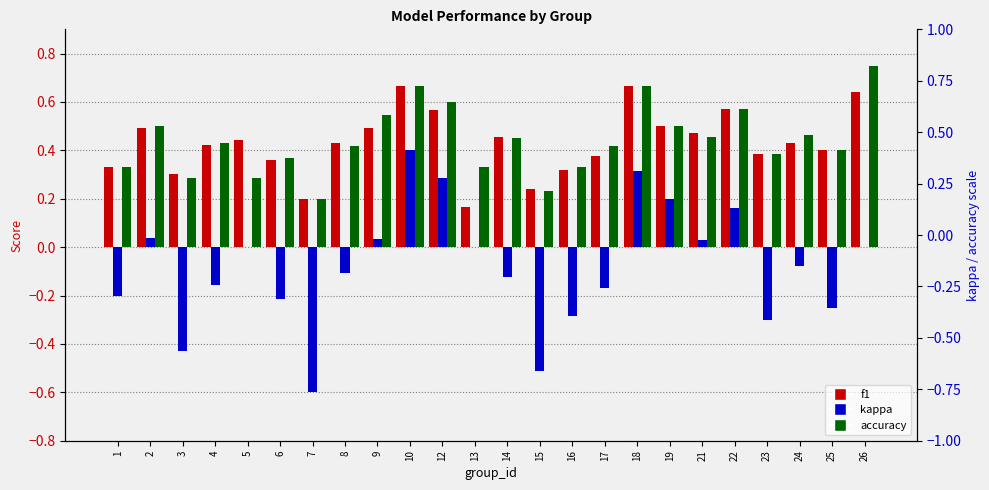

How many bars are there in each group?

3